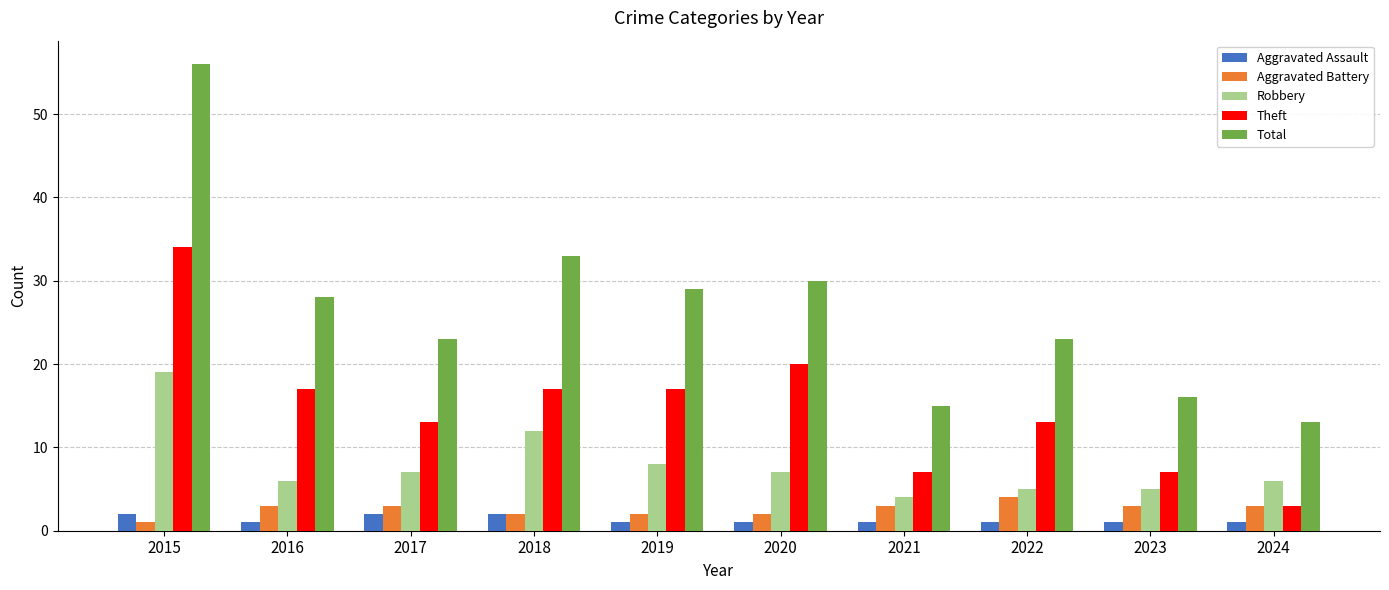

Reading left to right, extract all data points from this chart.

Aggravated Assault: 2015=2	2016=1	2017=2	2018=2	2019=1	2020=1	2021=1	2022=1	2023=1	2024=1
Aggravated Battery: 2015=1	2016=3	2017=3	2018=2	2019=2	2020=2	2021=3	2022=4	2023=3	2024=3
Robbery: 2015=19	2016=6	2017=7	2018=12	2019=8	2020=7	2021=4	2022=5	2023=5	2024=6
Theft: 2015=34	2016=17	2017=13	2018=17	2019=17	2020=20	2021=7	2022=13	2023=7	2024=3
Total: 2015=56	2016=28	2017=23	2018=33	2019=29	2020=30	2021=15	2022=23	2023=16	2024=13